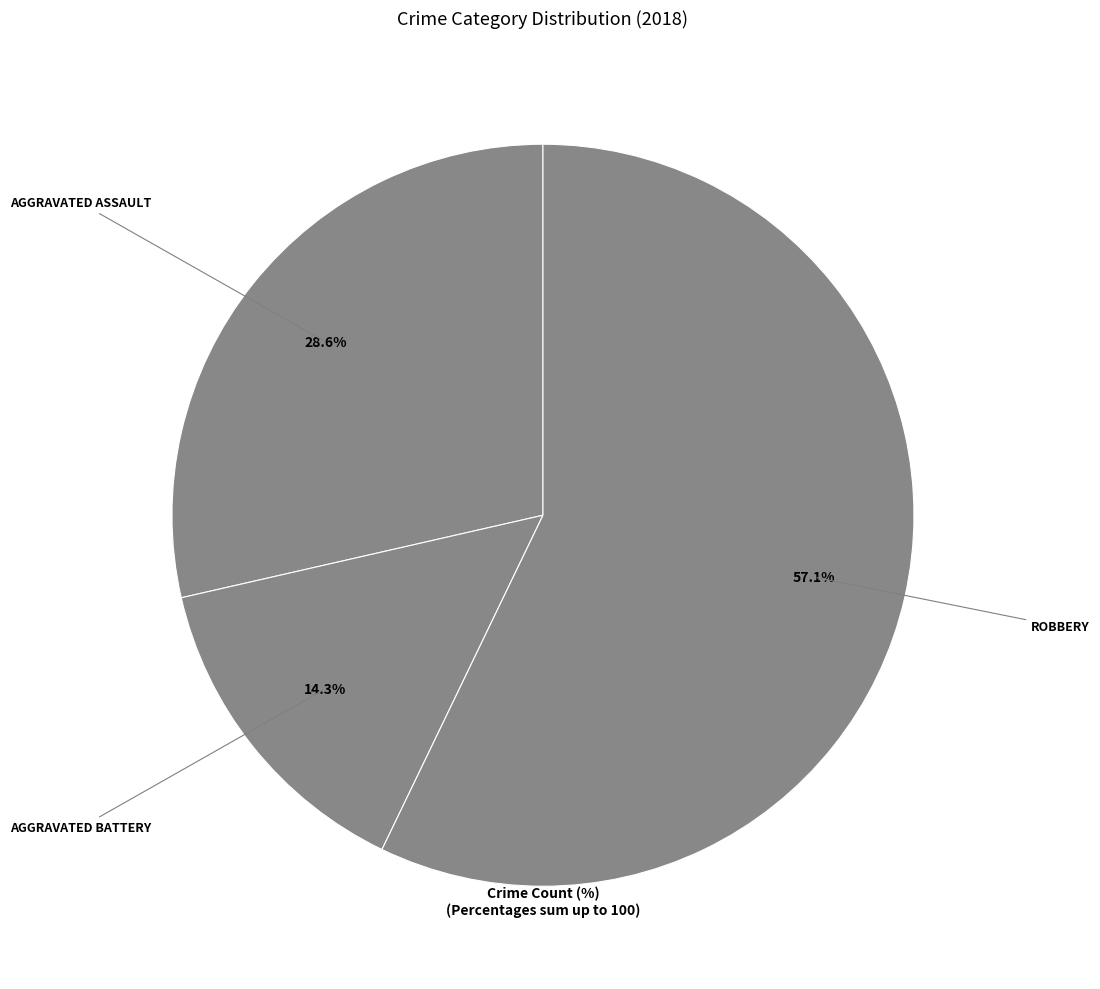

How many segments does this pie chart have?

3